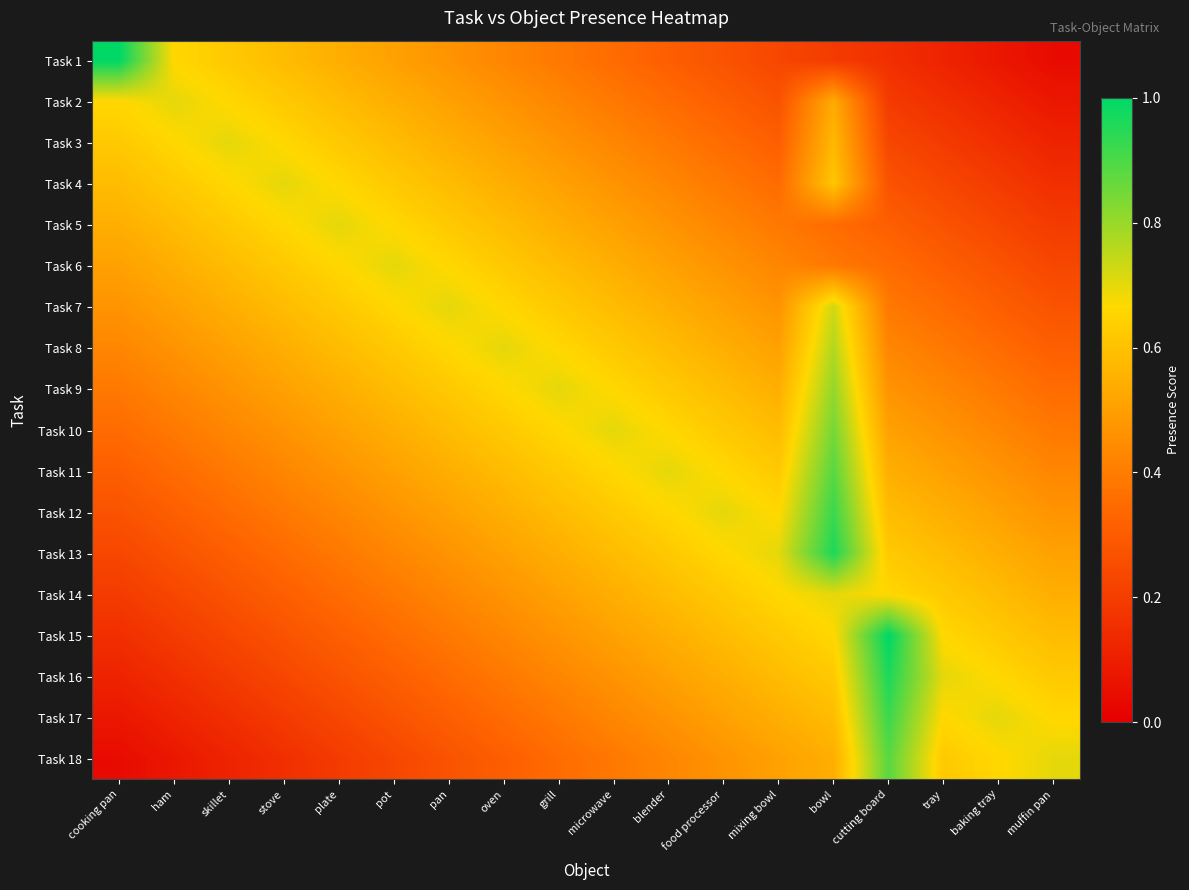

At which category does the chart reach its minimum across all series?

muffin pan